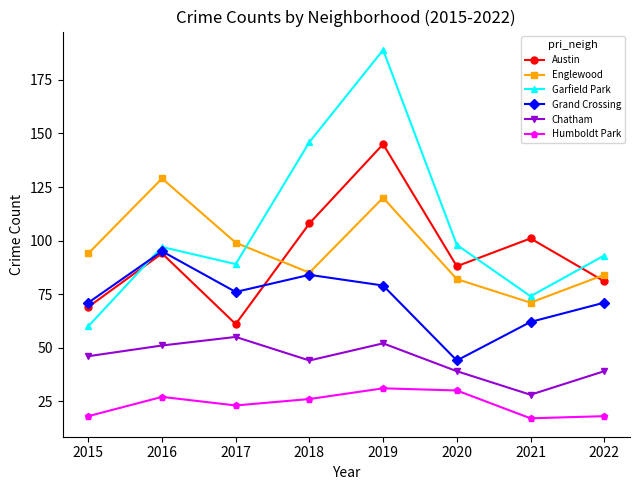

Between 2020 and 2022, which series saw the biggest shift?

Grand Crossing